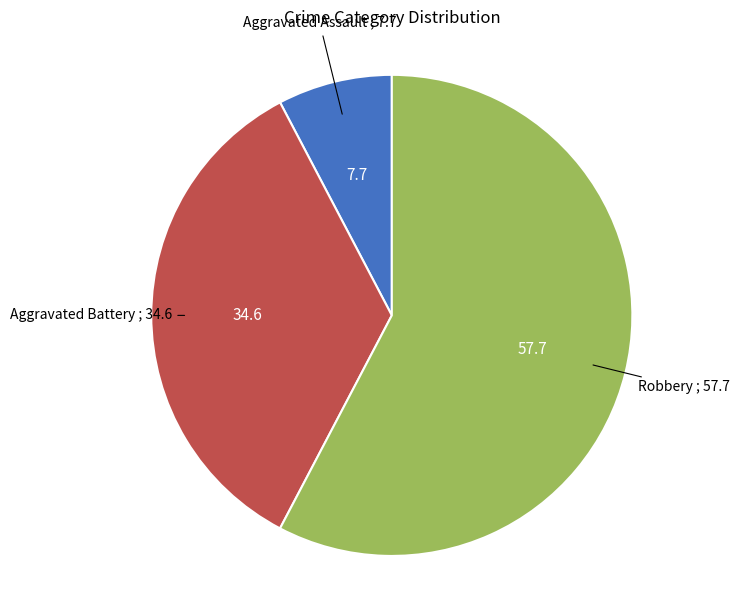

How many segments does this pie chart have?

3